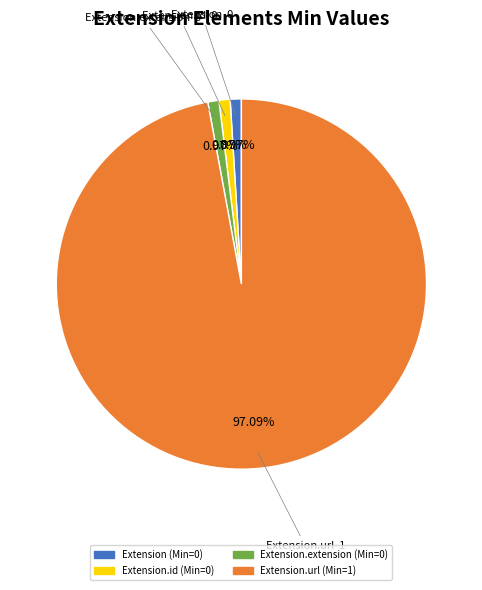

Is there a majority slice in this chart?

Yes